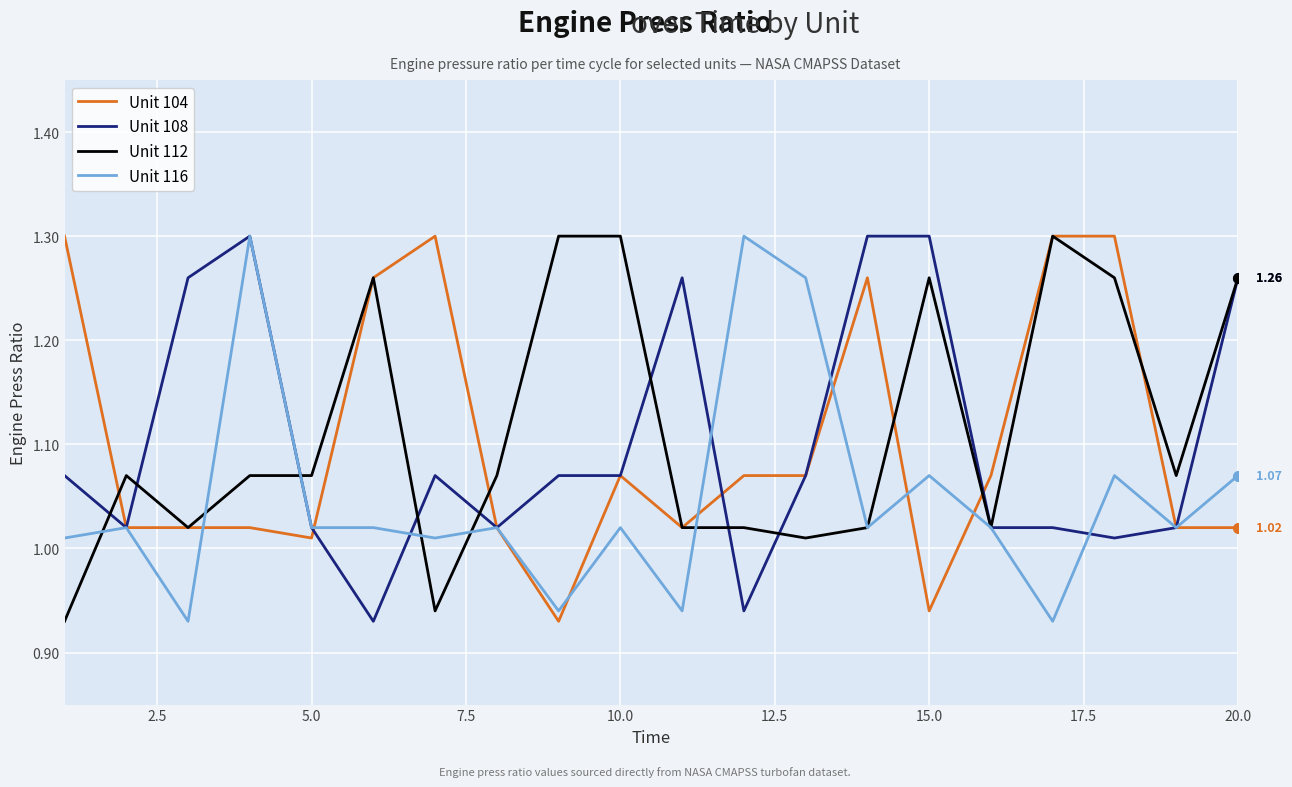

How many intersections are there between Unit 104 and Unit 116?

7